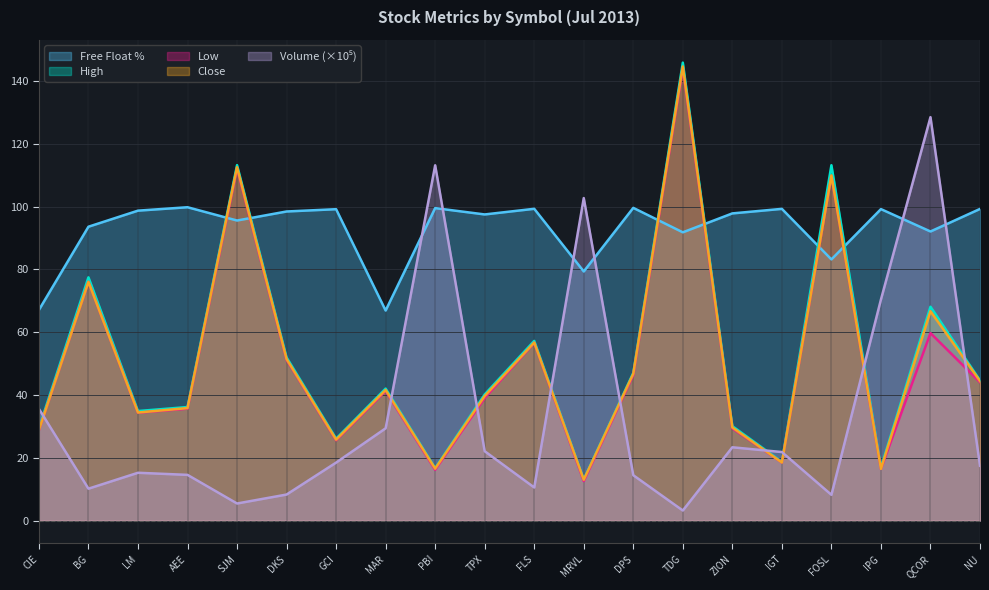

What is the approximate value of Low at NU?

44.0